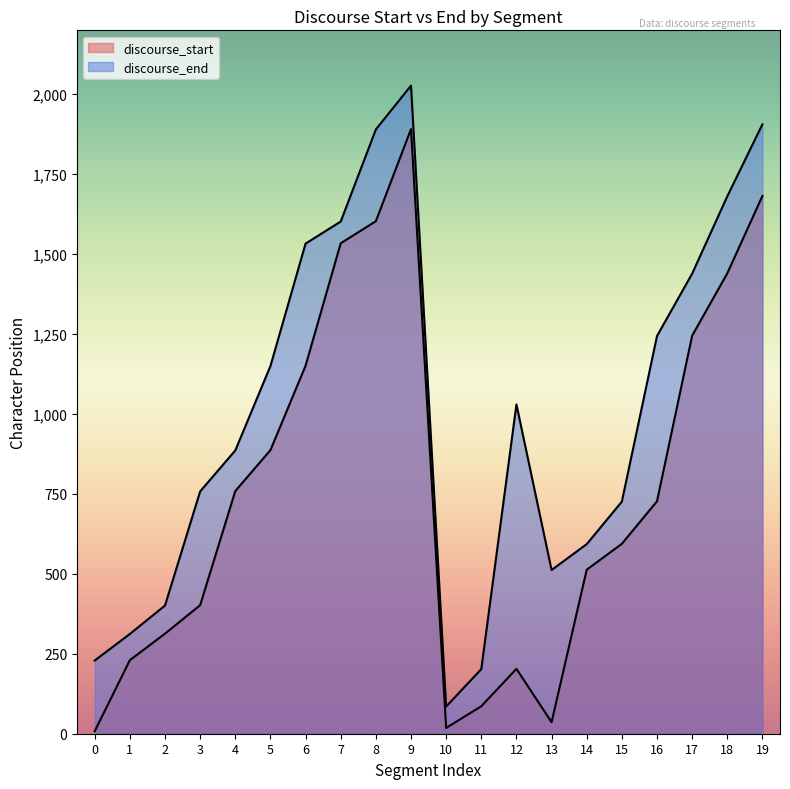

What is the value of the discourse_end point at the 1st from the left?

229